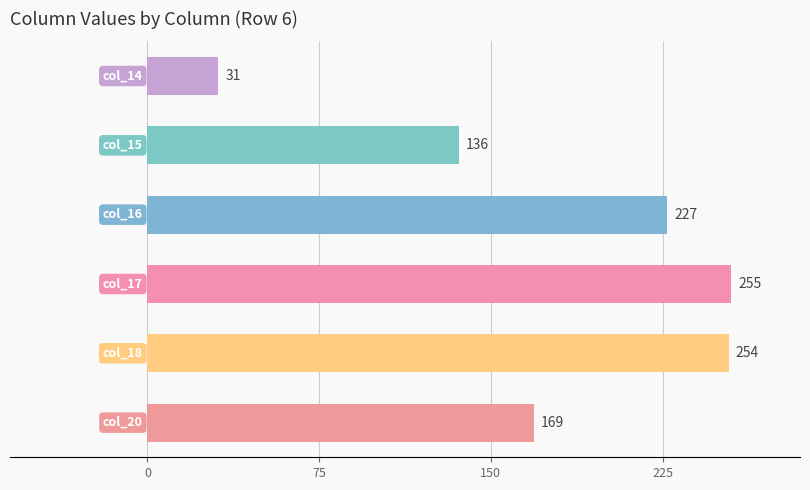

Reading bottom to top, extract all data points from this chart.

169	254	255	227	136	31